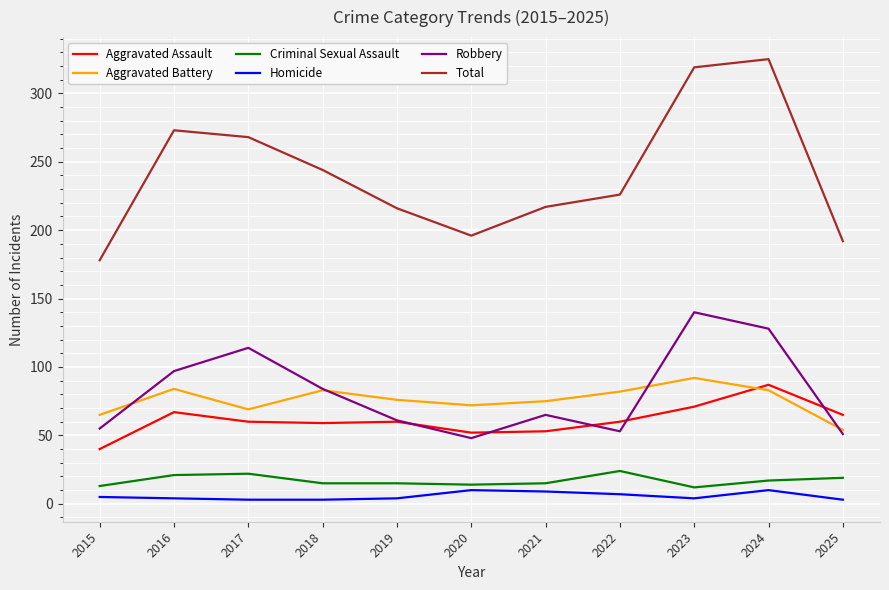

True or false: Aggravated Battery has a value of 76 at 2019.

True